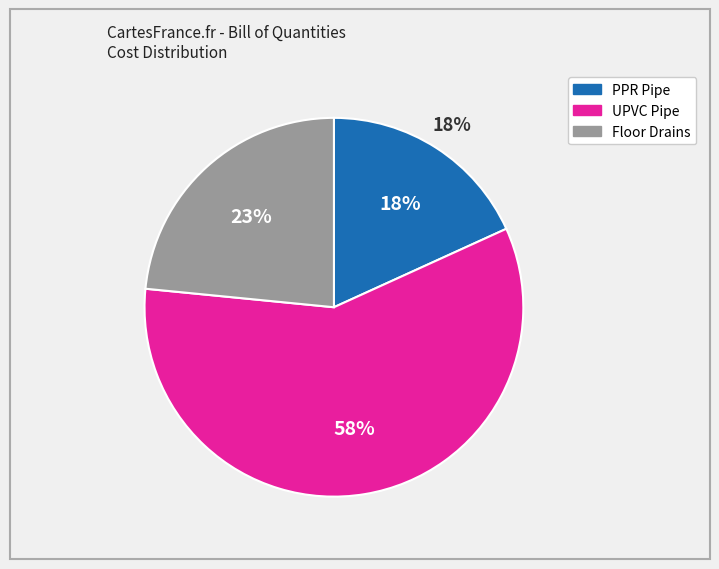

The Floor Drains slice represents 13% of the pie. True or false?

False